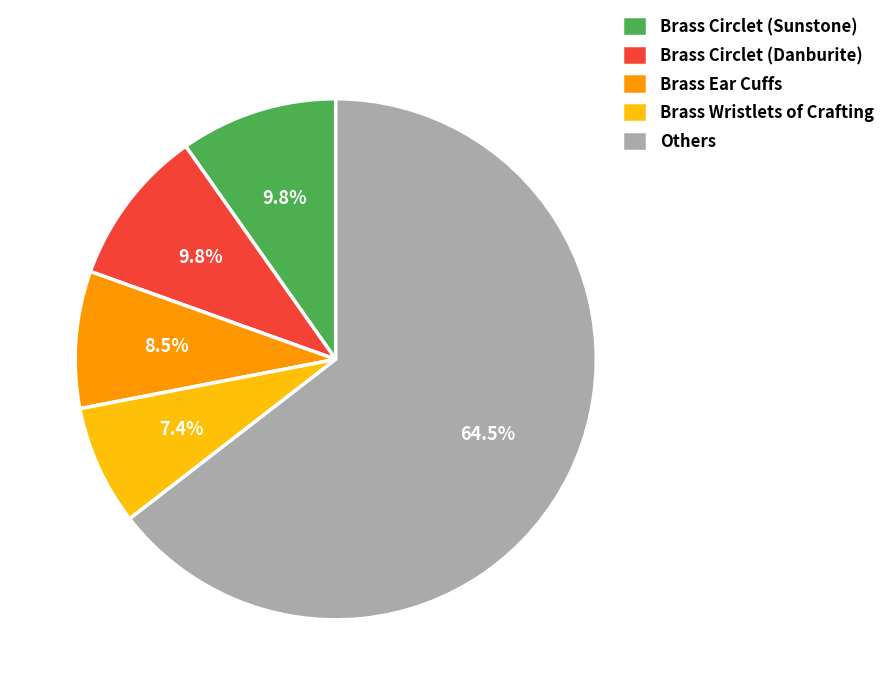

Which category accounts for the majority?

Others